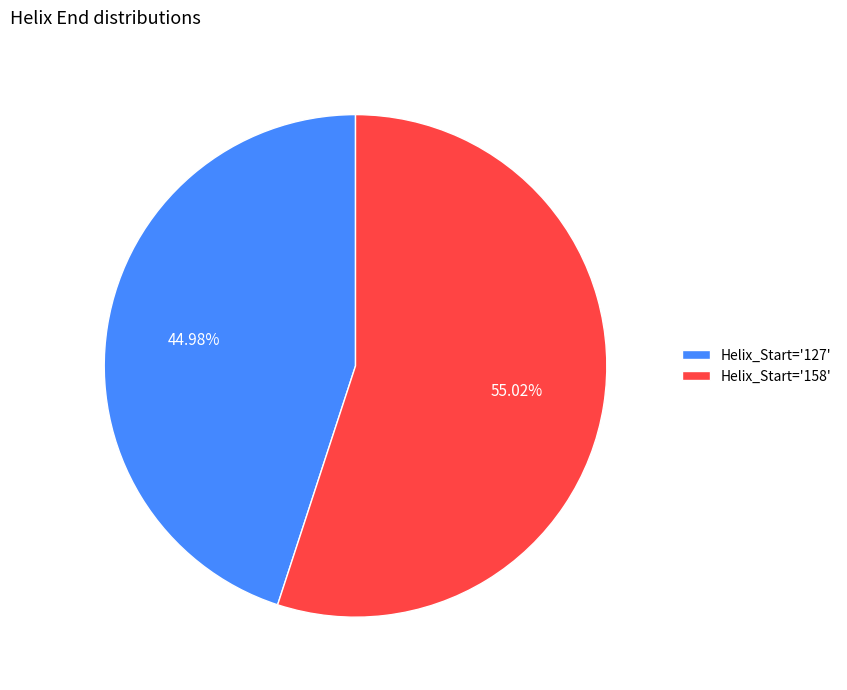

To the nearest percent, what is the average slice percentage?

50%